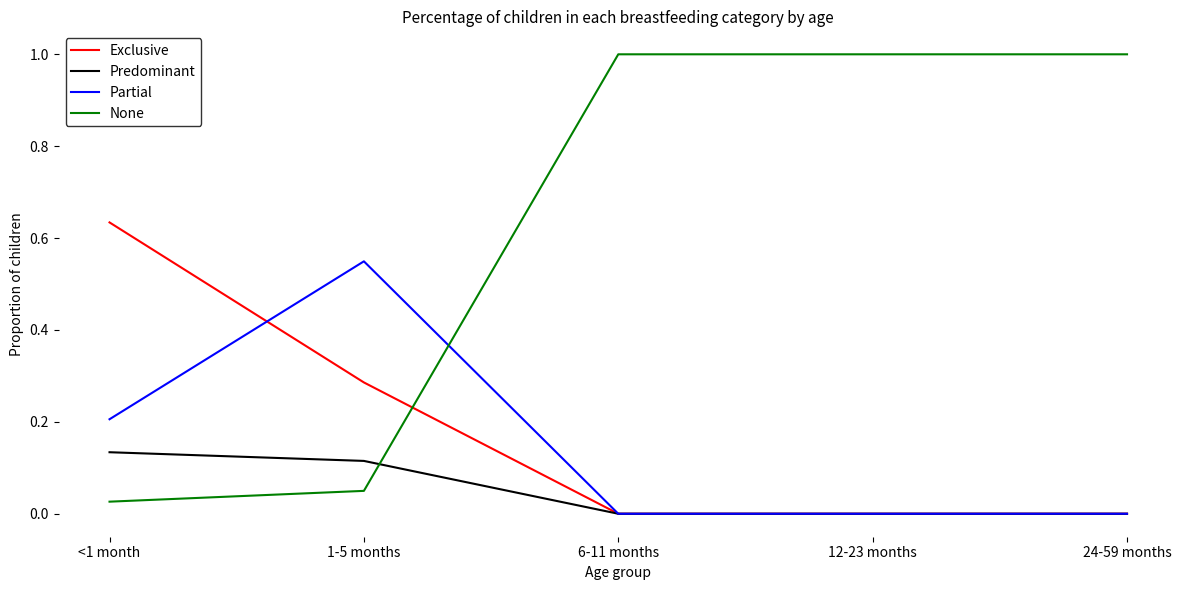

Which series has the largest total across all categories?

None